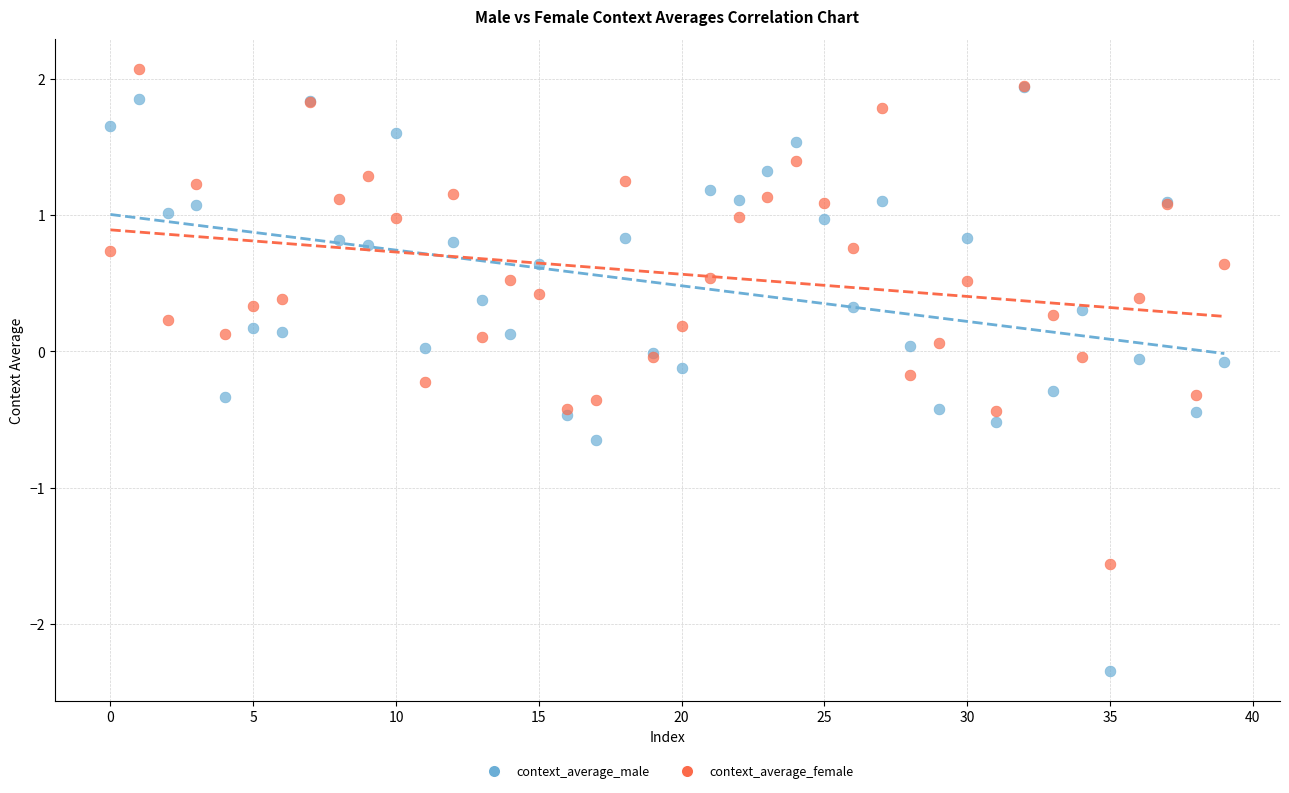

What are all the series names shown in the legend?

context_average_male, context_average_female